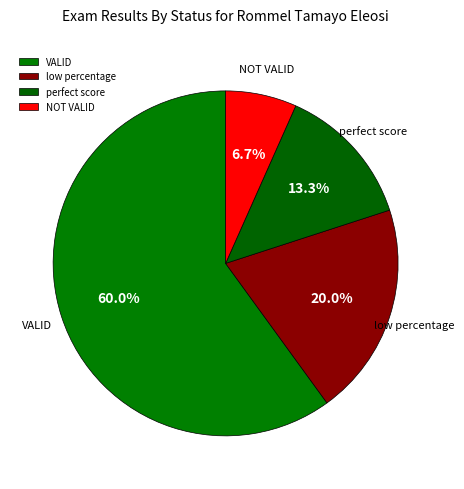

The VALID slice represents 60% of the pie. True or false?

True